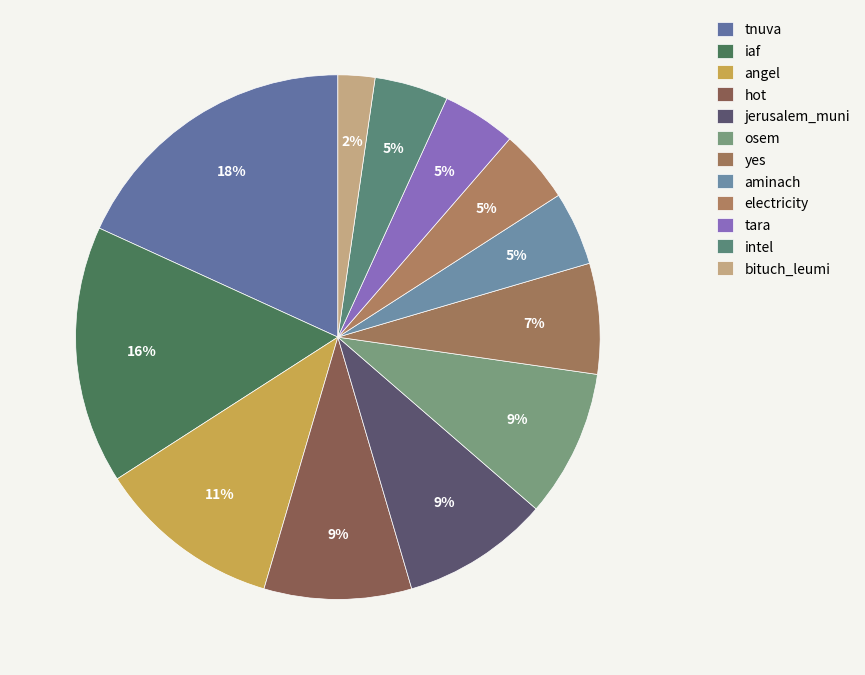

Which slice is the largest?

tnuva